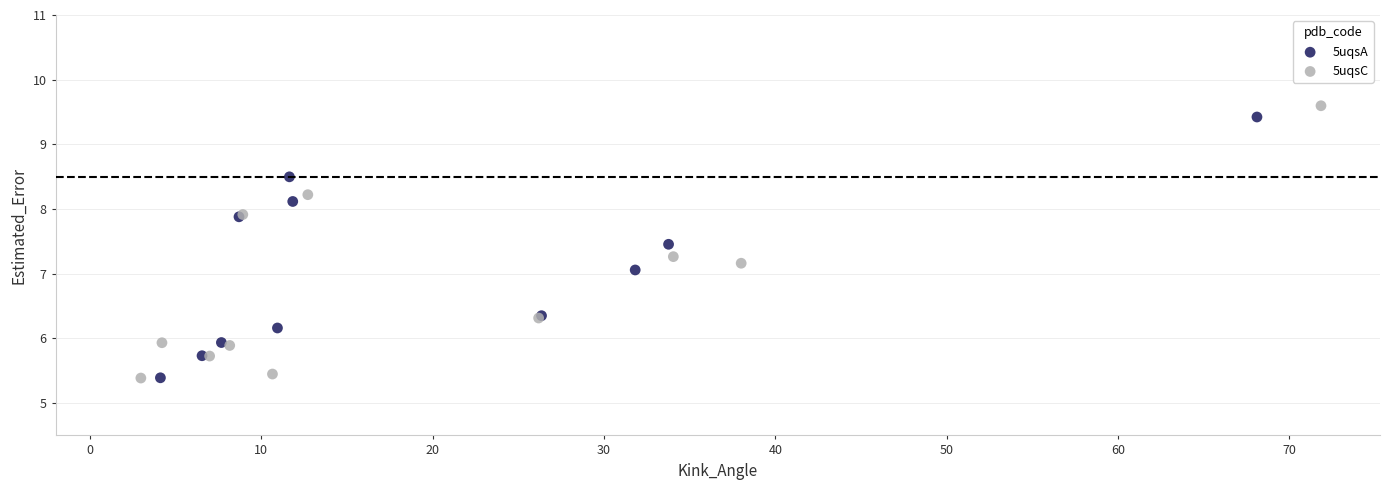

Which series has the largest Y range (max minus min)?

5uqsC